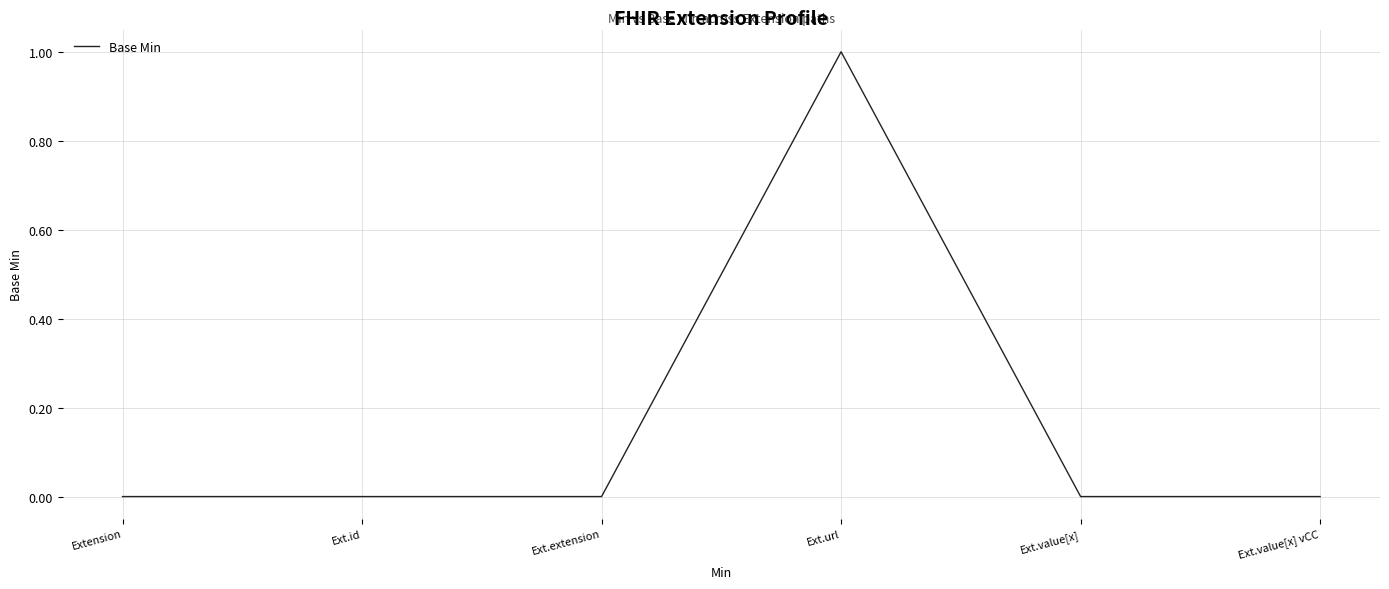

Is it true that the value at Ext.value[x] vCC is -1?

False